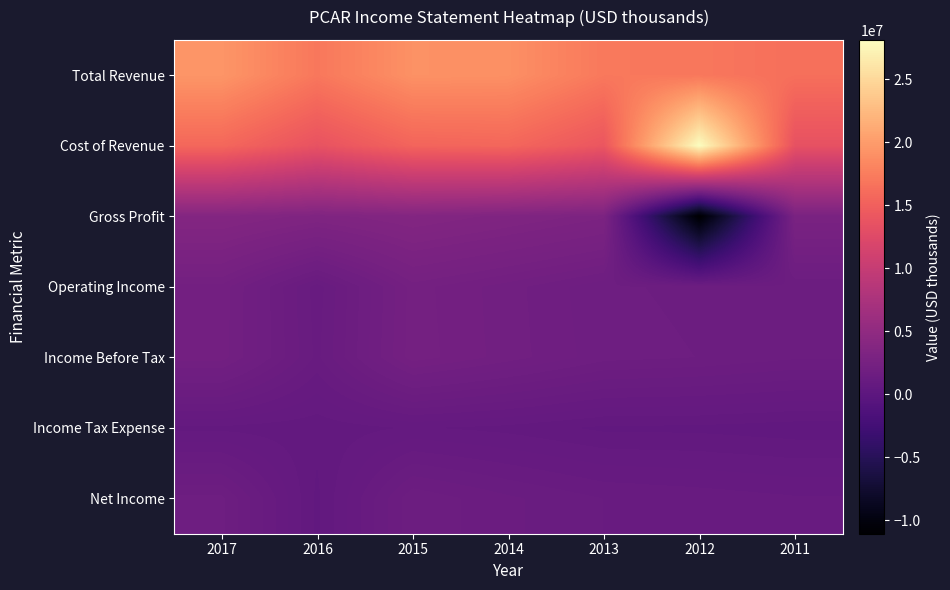

What is the difference between the highest and lowest values at 2011?

15890600